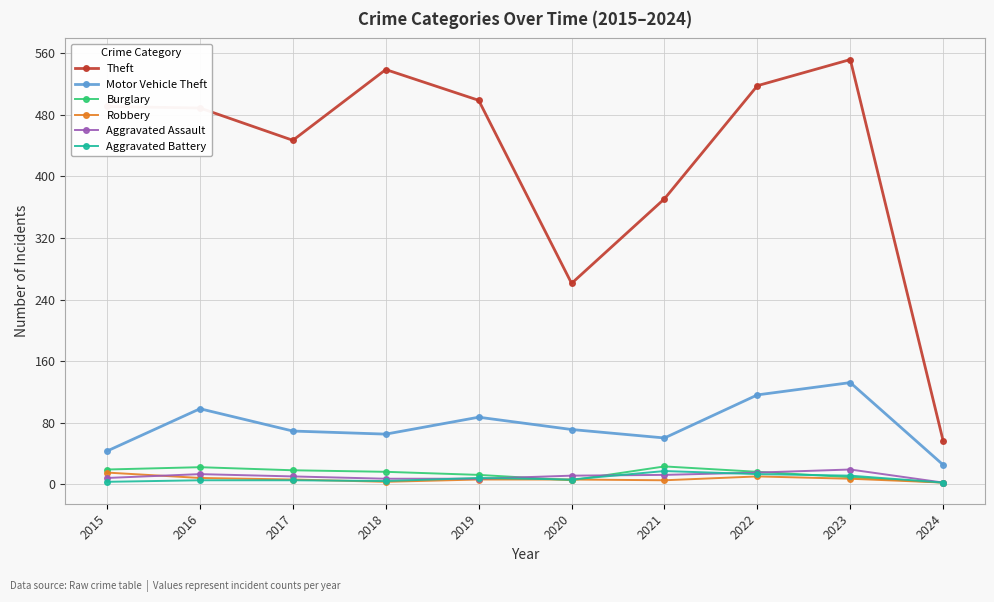

At which category does the chart reach its peak across all series?

2023